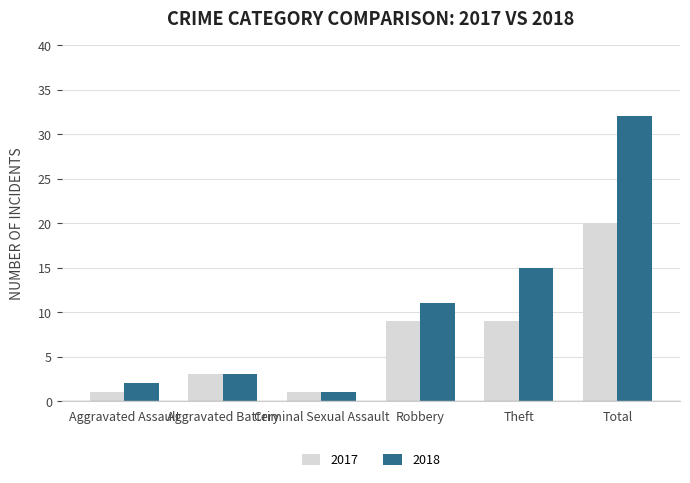

Reading left to right, extract all data points from this chart.

2017: Aggravated Assault=1	Aggravated Battery=3	Criminal Sexual Assault=1	Robbery=9	Theft=9	Total=20
2018: Aggravated Assault=2	Aggravated Battery=3	Criminal Sexual Assault=1	Robbery=11	Theft=15	Total=32